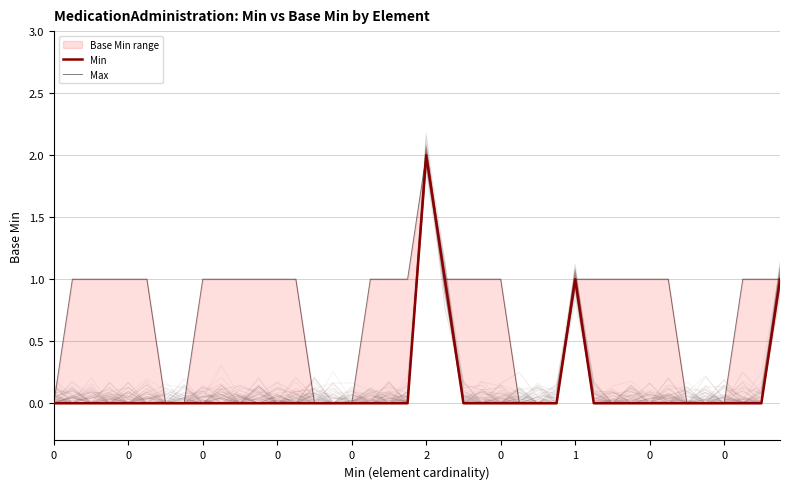

Which series has the widest spread of values?

Min